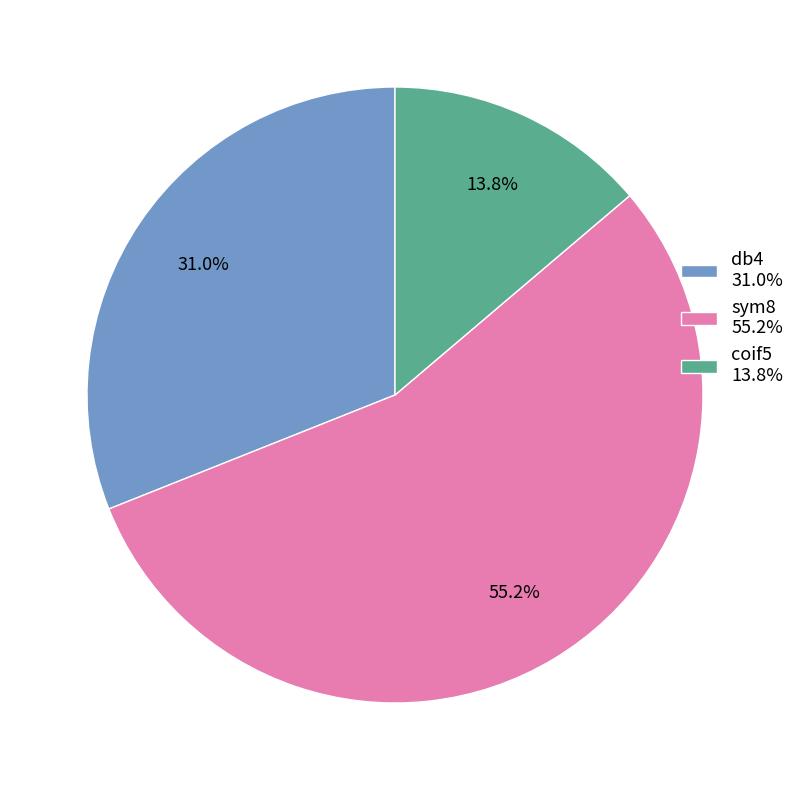

What portion of the pie excludes sym8 55.2%?

44.8%